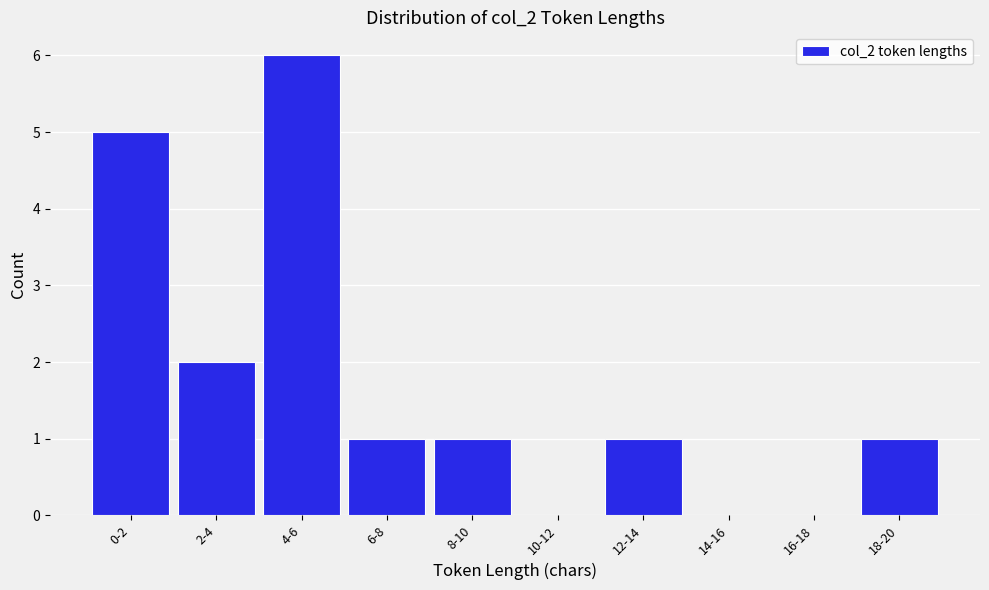

Reading right to left, list all the values displayed in this chart.

18-20=1	16-18=0	14-16=0	12-14=1	10-12=0	8-10=1	6-8=1	4-6=6	2-4=2	0-2=5